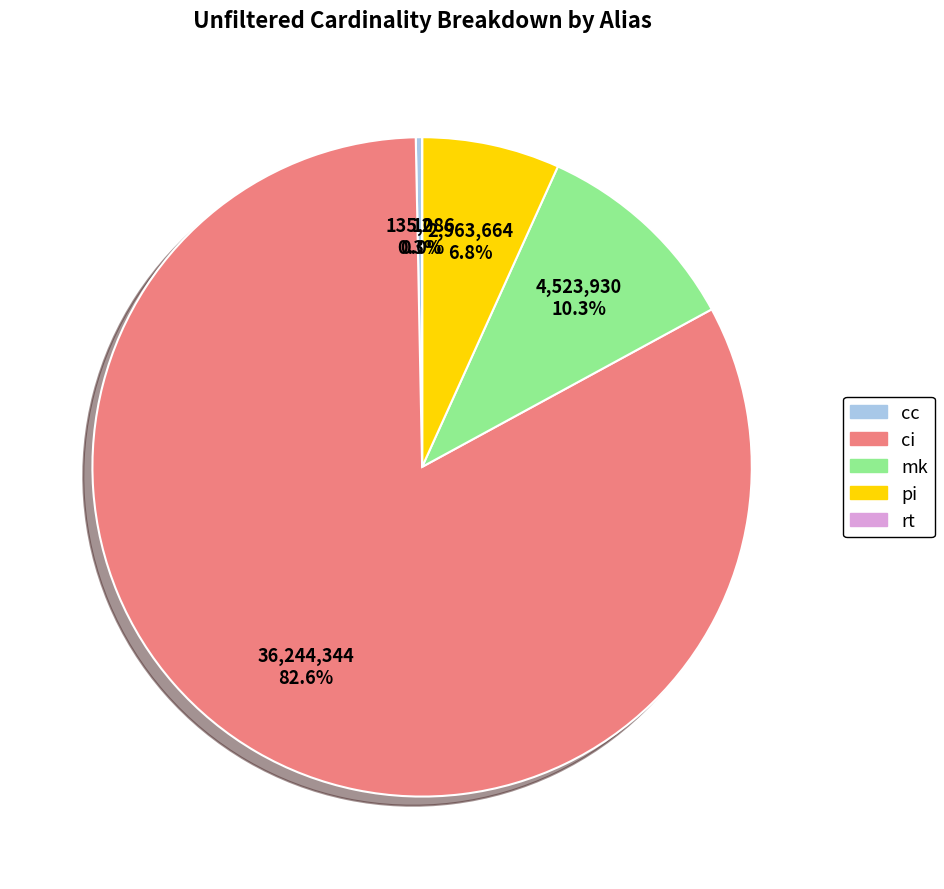

What percentage do ci and cc together represent?

82.9%